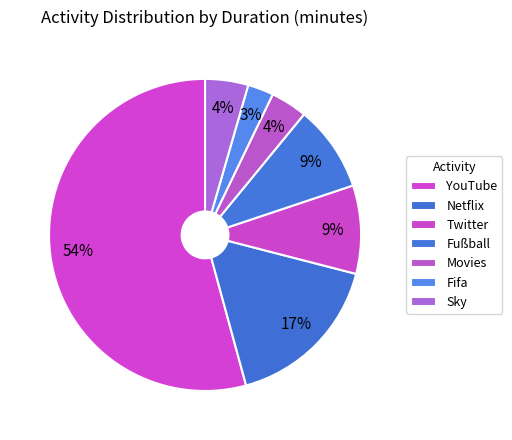

What is the largest slice in the pie chart?

YouTube